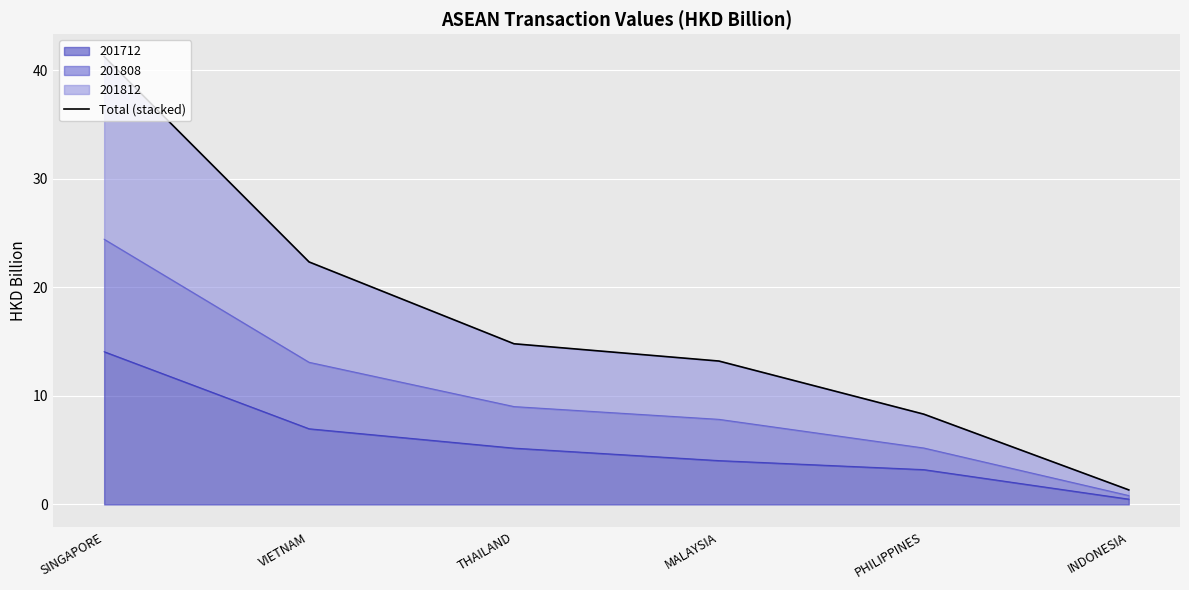

What is the change in value from THAILAND to INDONESIA?

-13.5